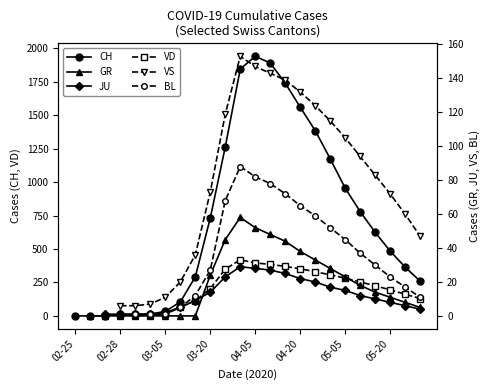

Count the JU values in the range 17 to 18.

1